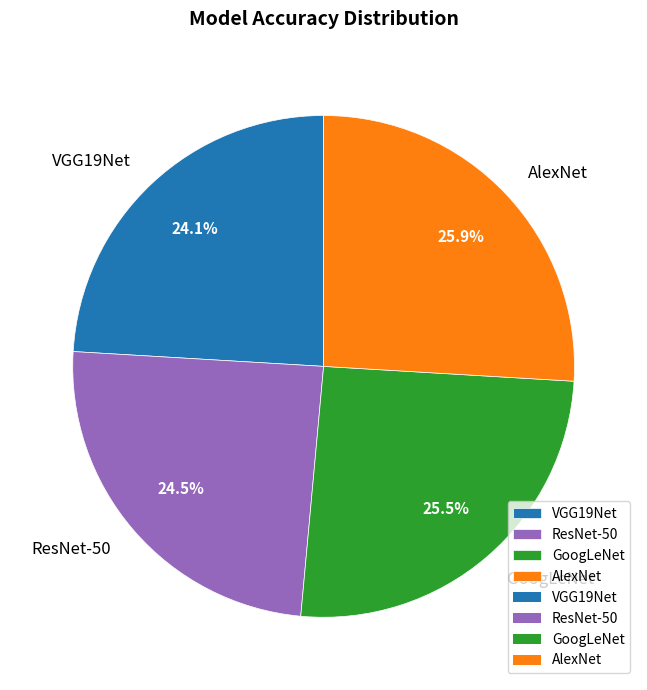

How many segments does this pie chart have?

4